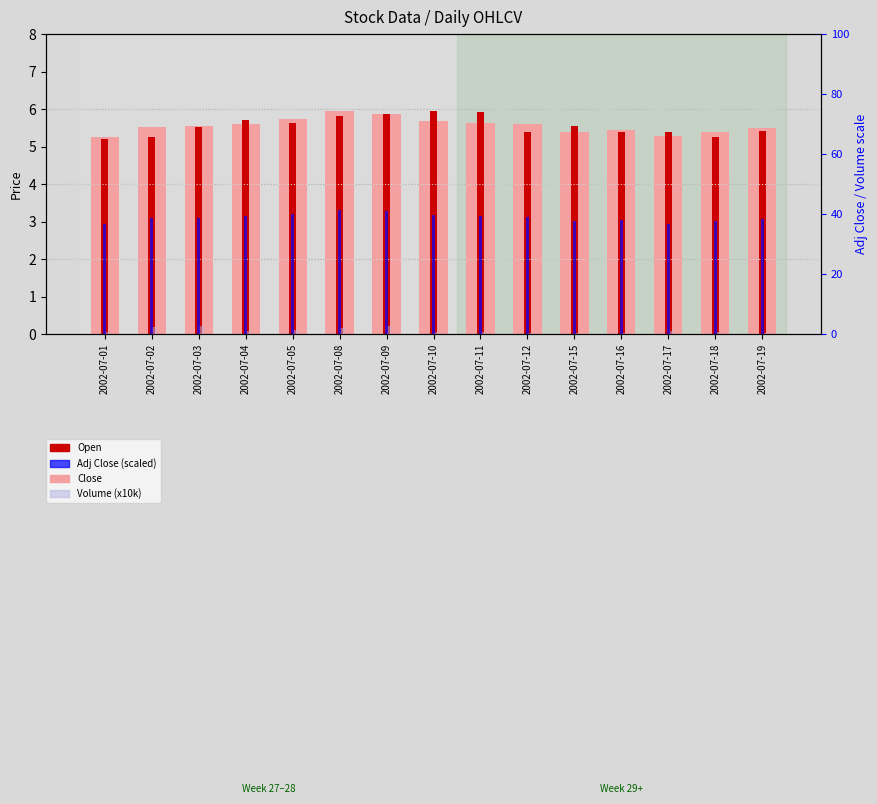

Is the value of Open at 2002-07-04 greater than the value of Adj Close at 2002-07-05?

No